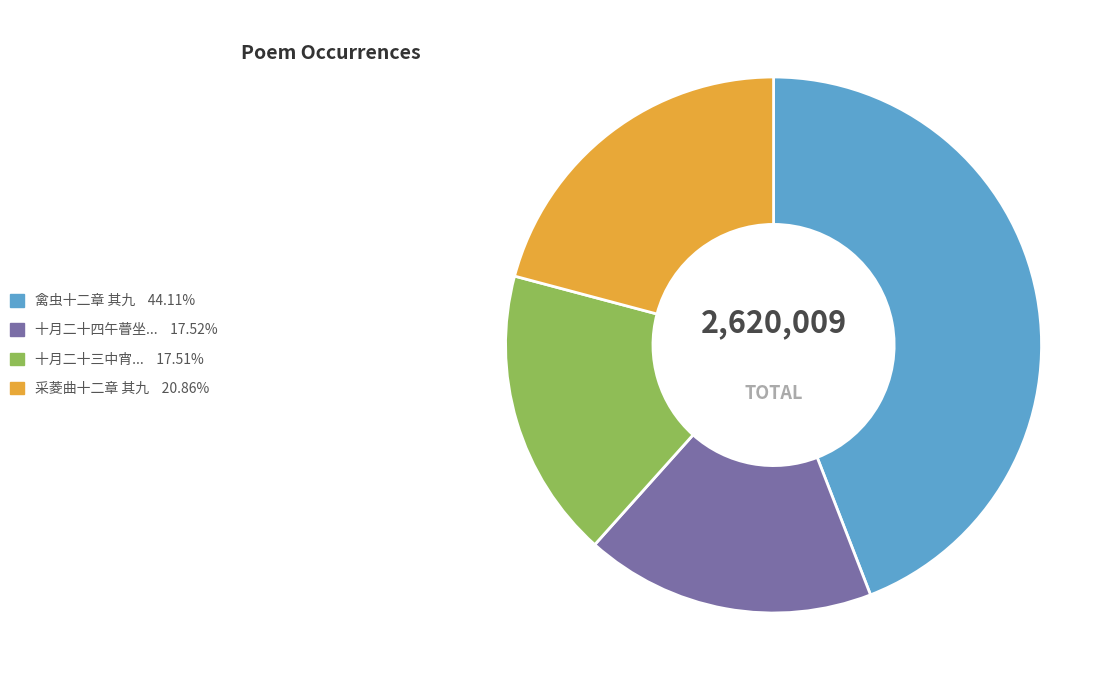

How many slices are in this pie chart?

4